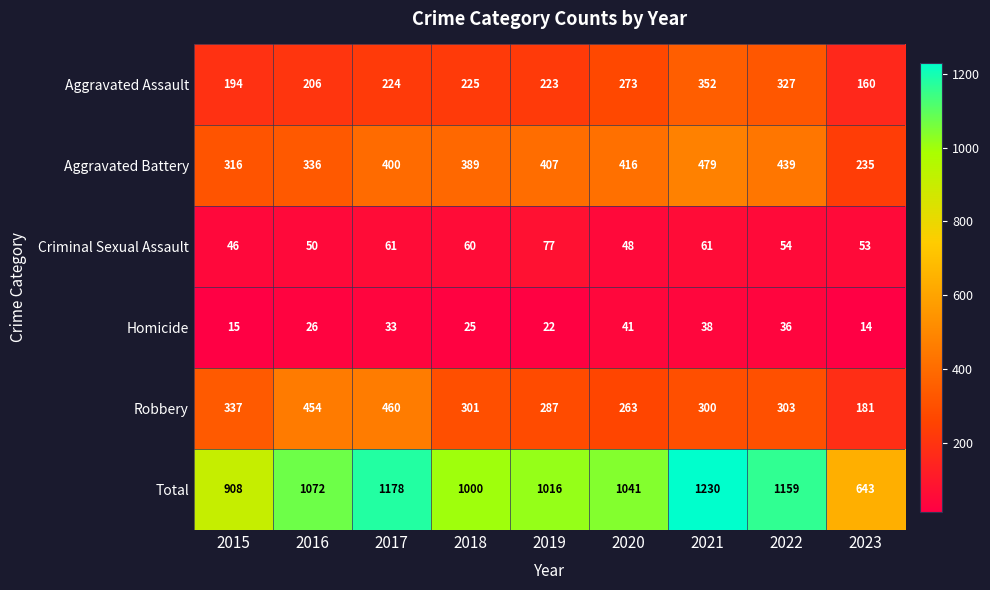

What is the difference between the Aggravated Assault values at 2022 and 2020?

54